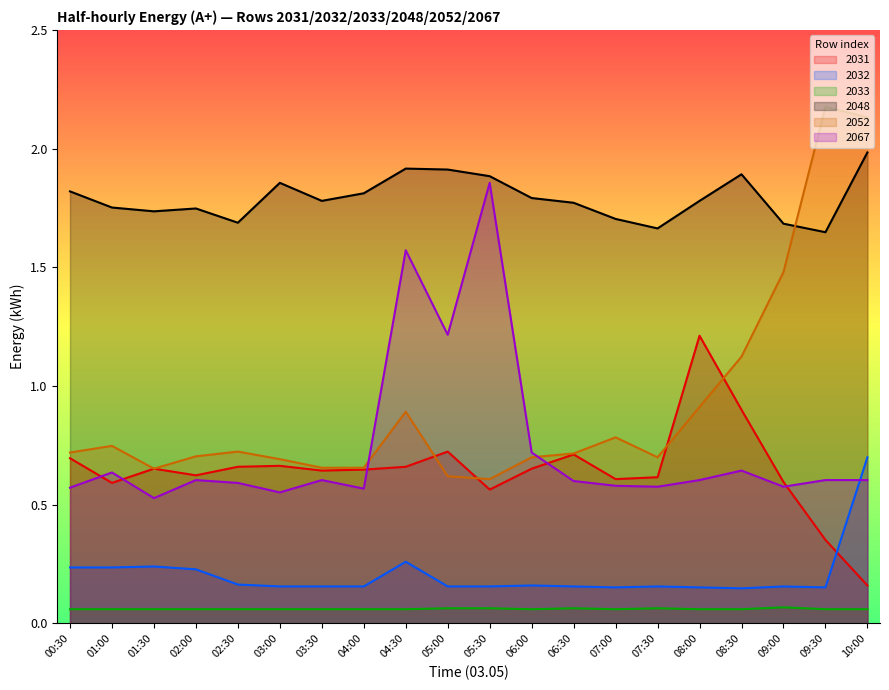

At which category does 2032 reach its first local peak?

01:30